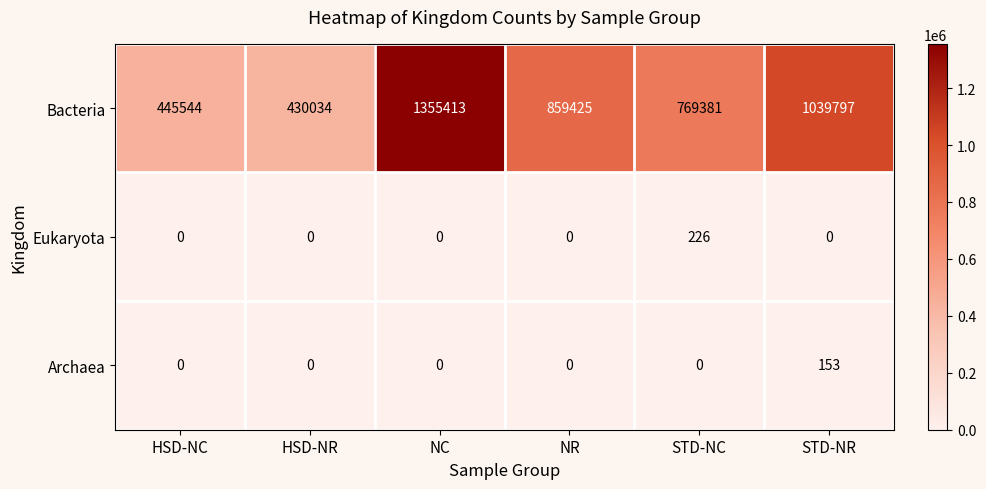

At which category is the sum across all series the highest?

NC